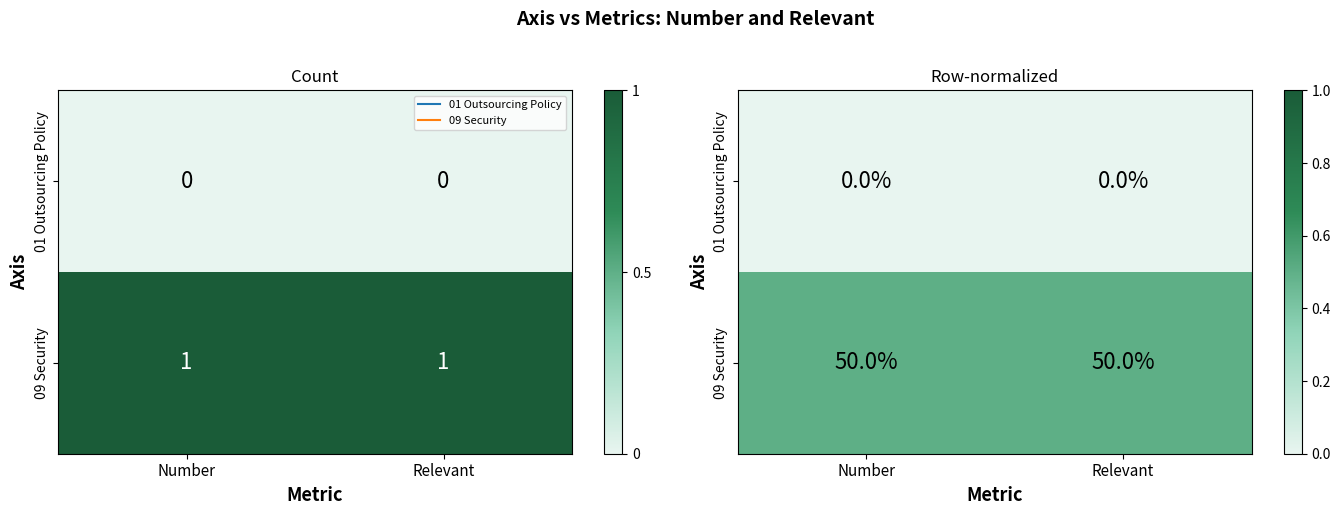

At which label does 09 Security reach its minimum?

Number